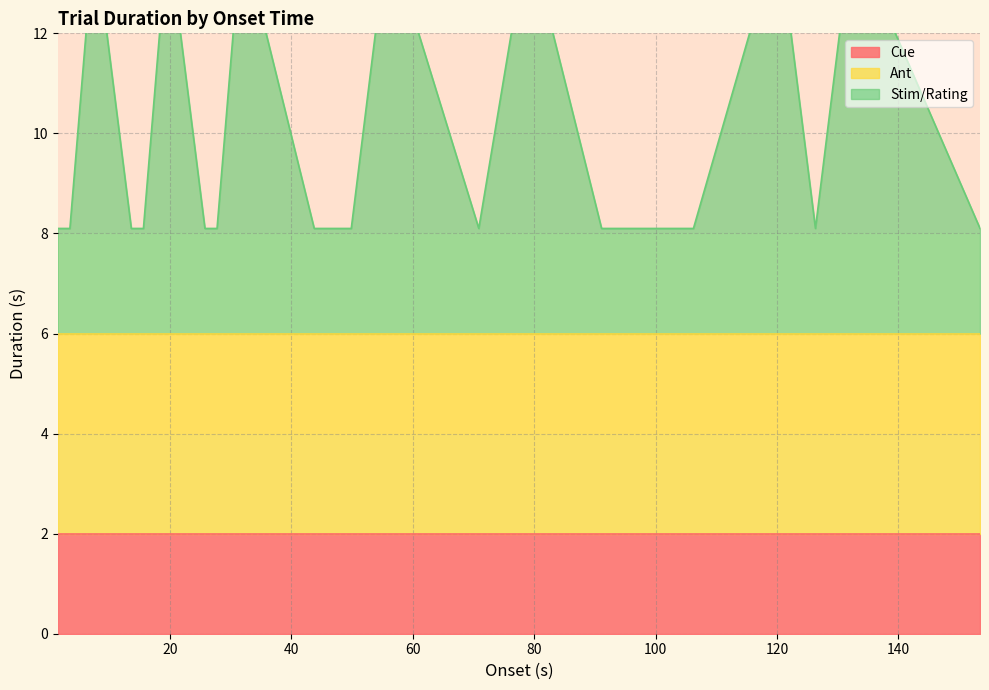

At which label is Cue closest to 2?

1.5